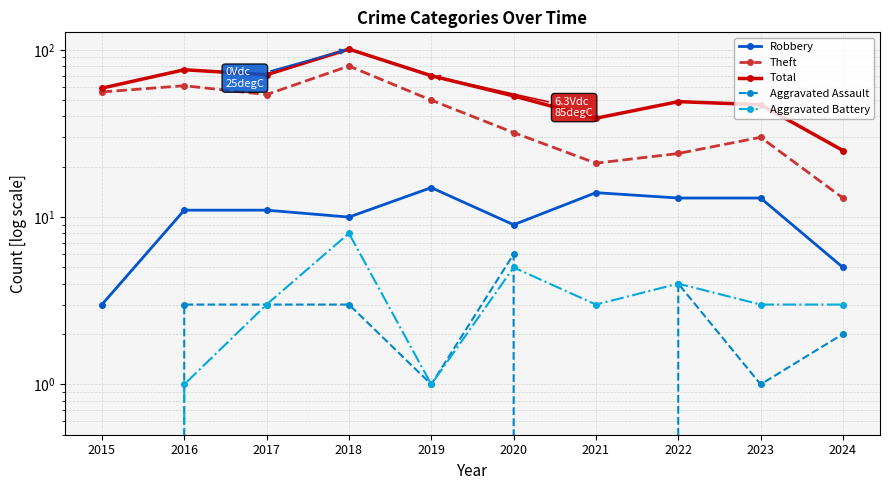

What is the sum of the Robbery values at 2017 and 2023?

24